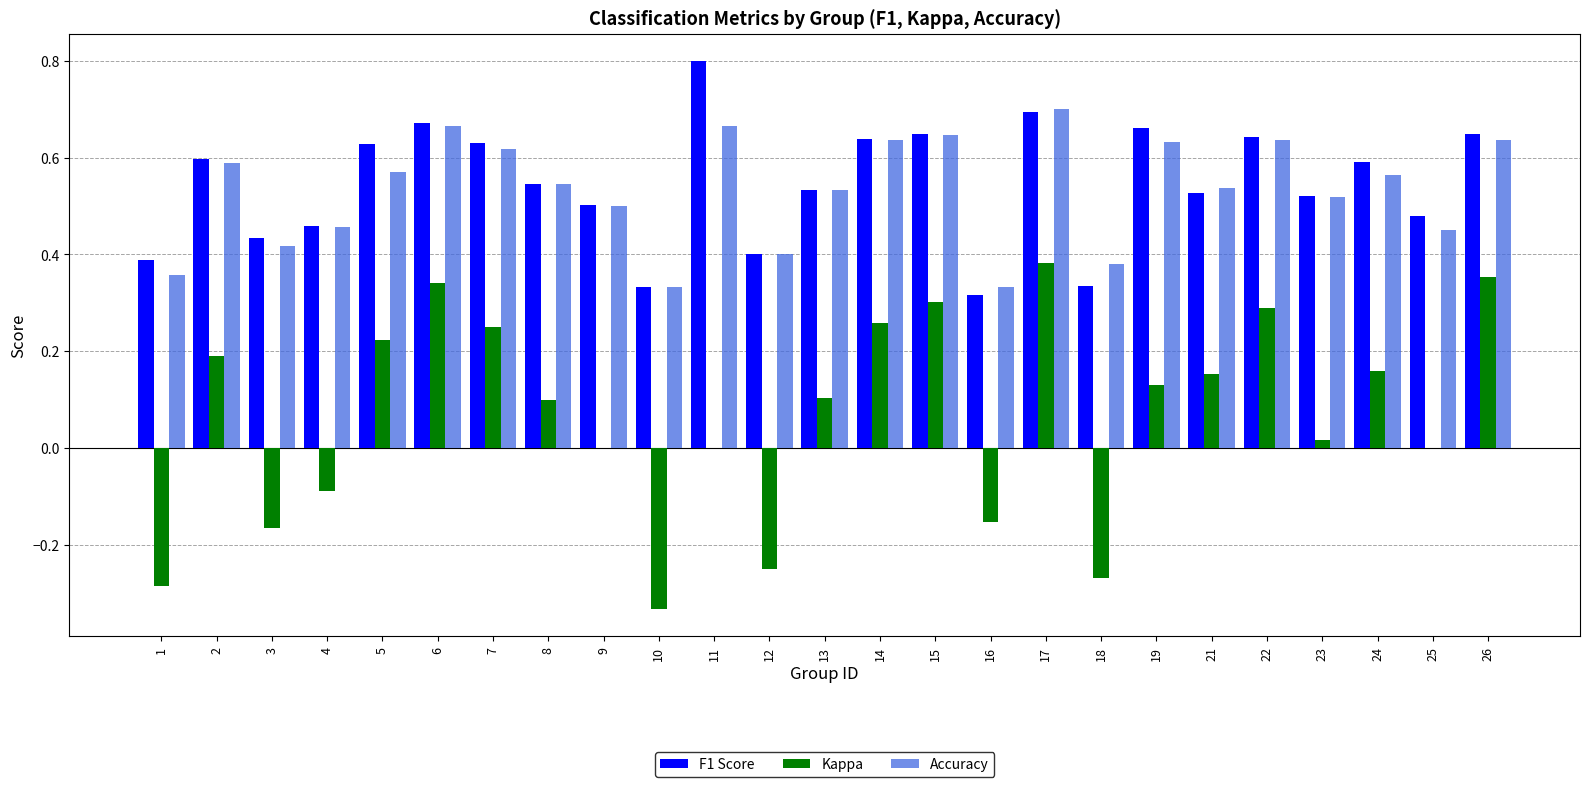

What is the sum of all Accuracy values?

13.3